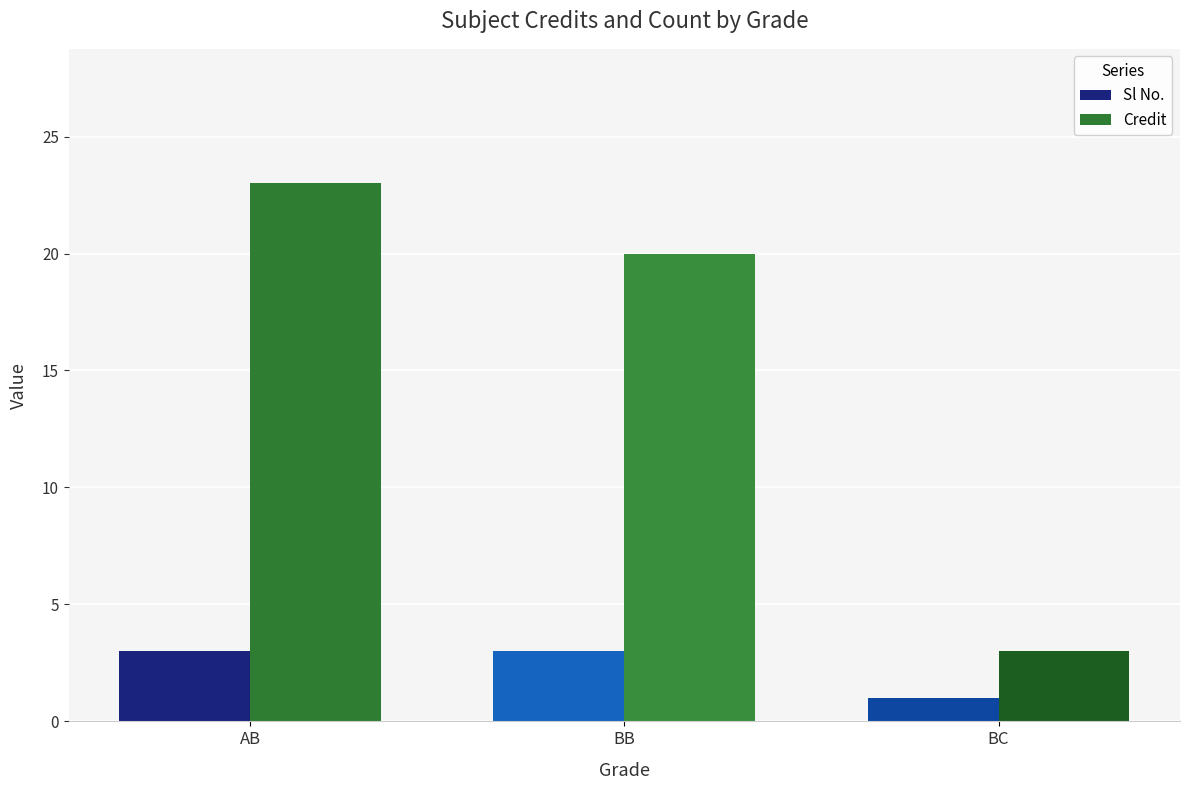

Which series has the largest range (max minus min)?

Credit